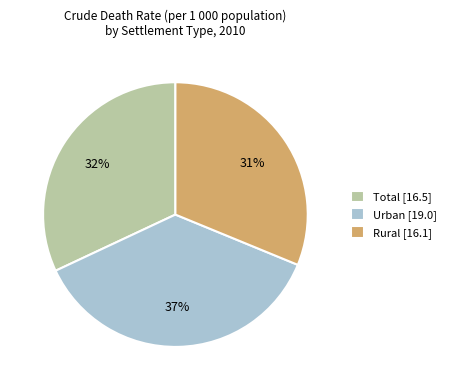

Rank the categories by value from lowest to highest.

Rural, Total, Urban